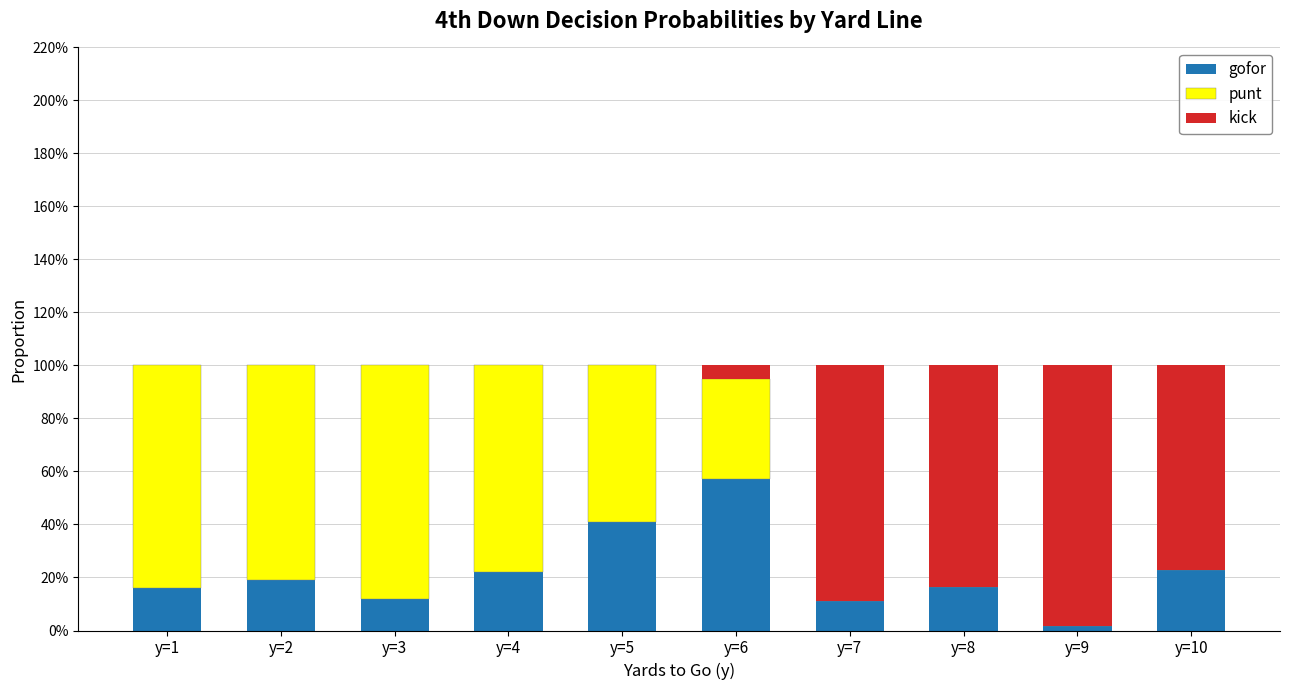

What are all the series names shown in the legend?

gofor, punt, kick